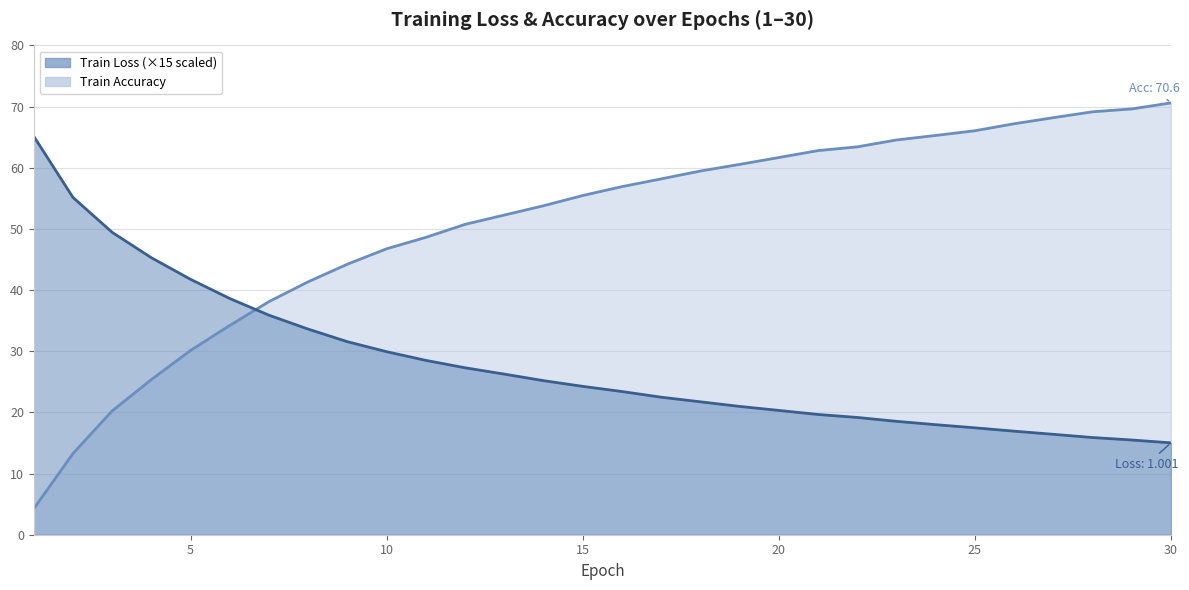

What is the value of the Train Accuracy point at the 24th from the left?

65.3